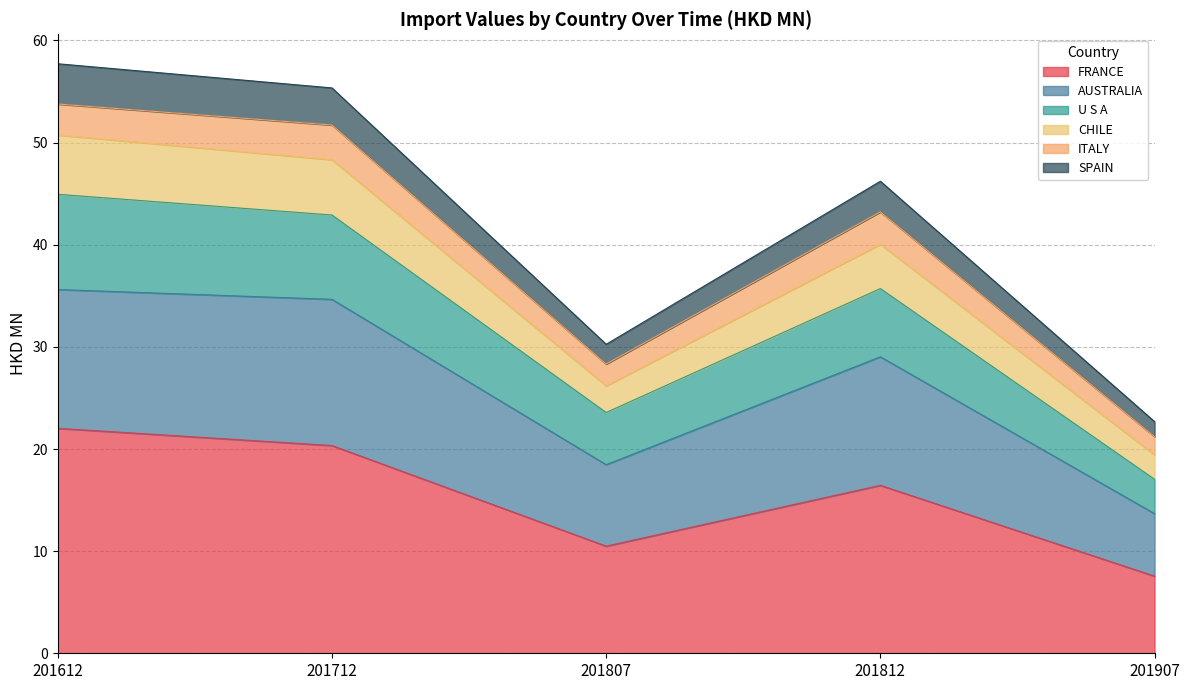

True or false: SPAIN and FRANCE intersect in this chart.

False